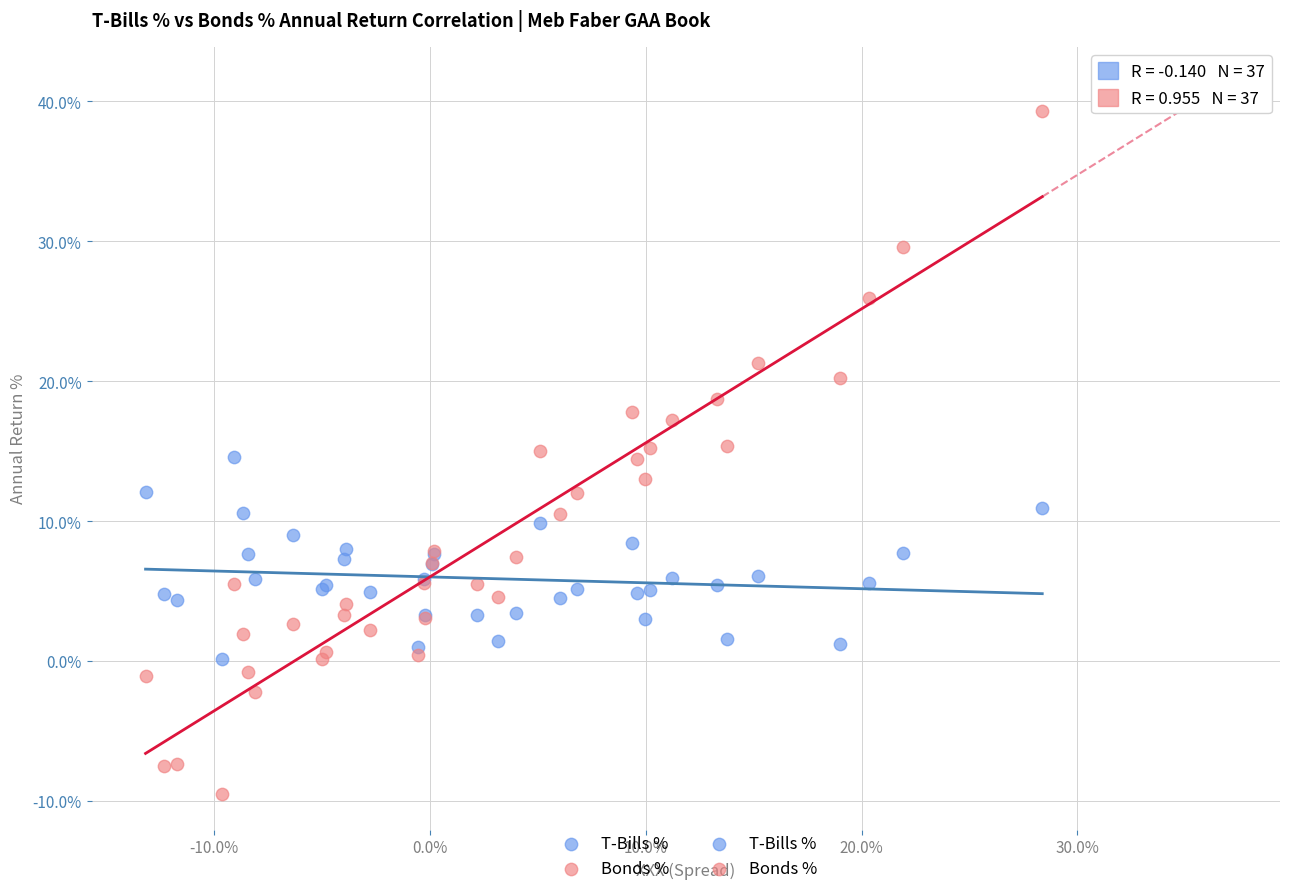

Which series contains the highest Y value?

Bonds %